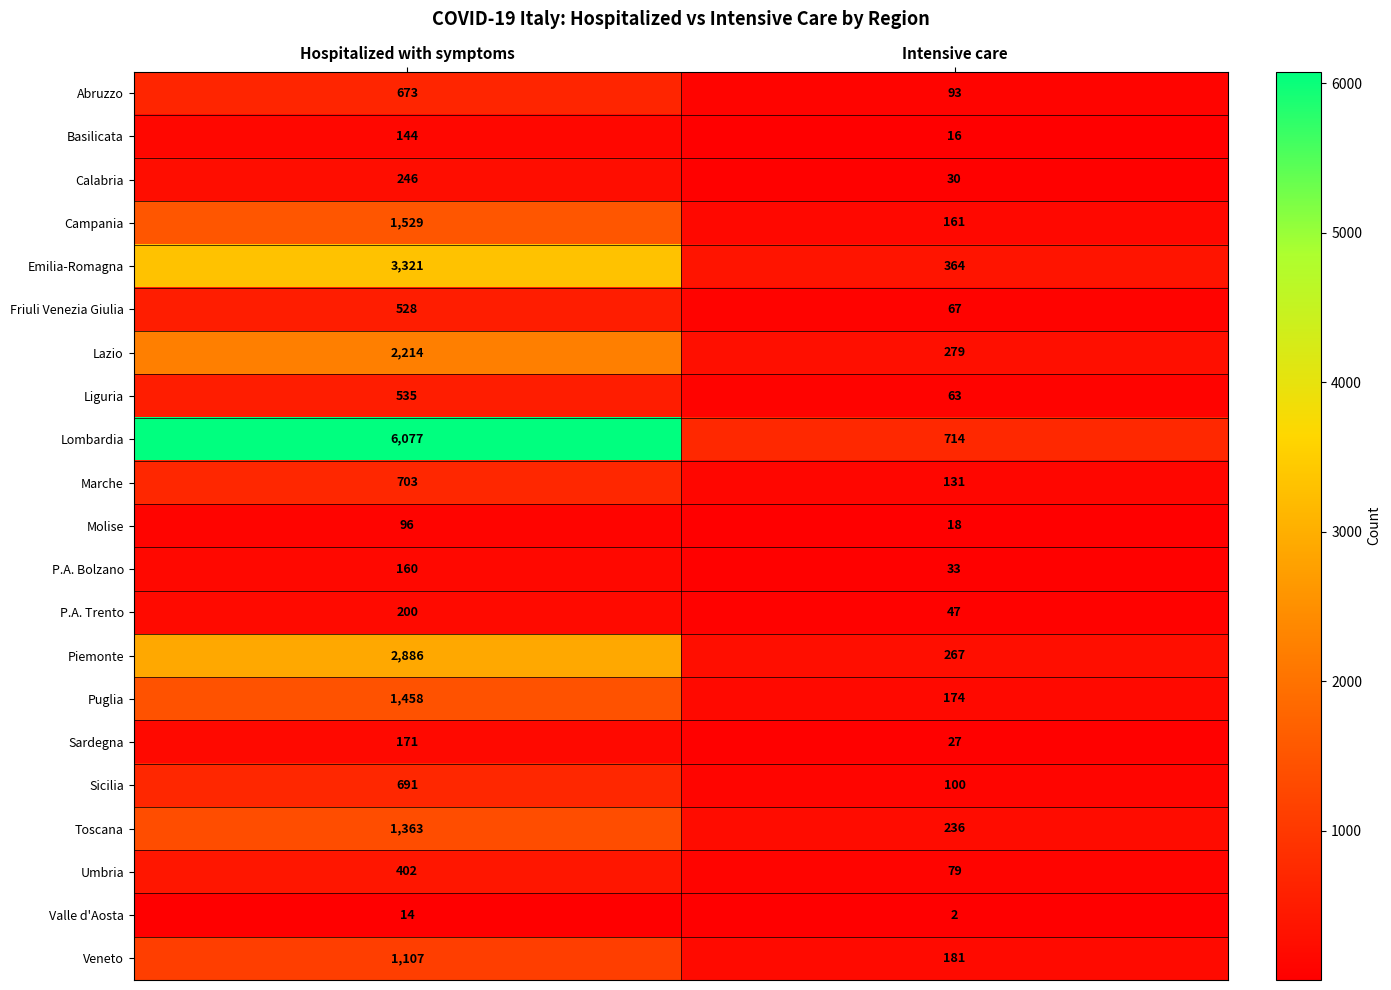

What is the difference between the maximum and minimum values in the Piemonte series?

2619